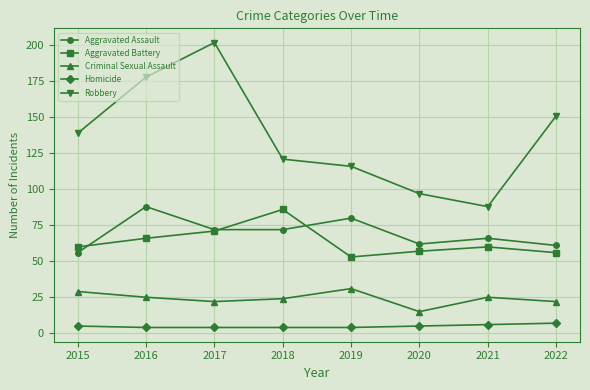

What is the approximate value of Robbery at 2015, to the nearest 5?

140